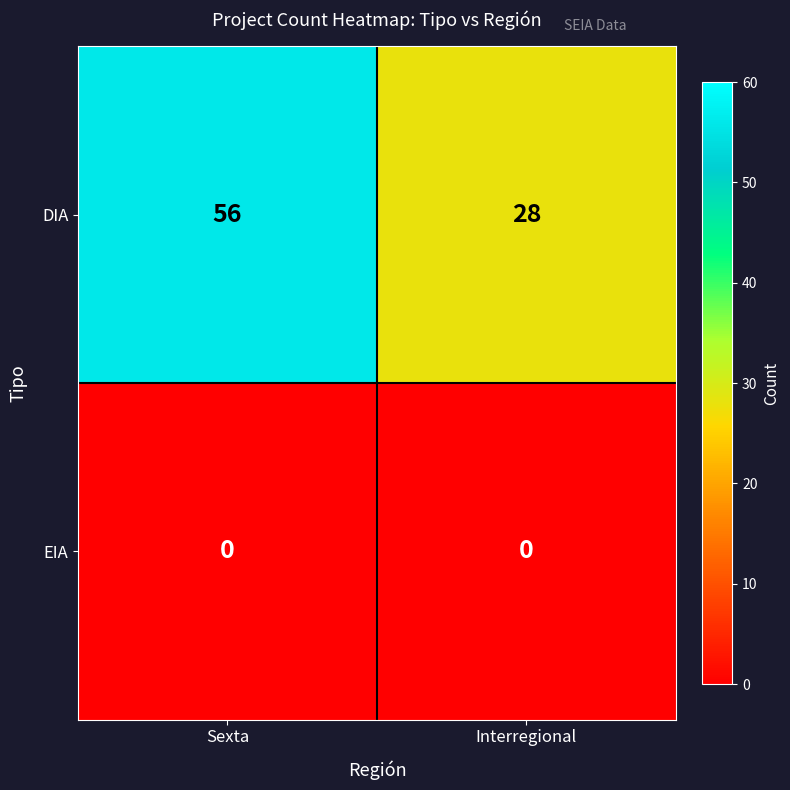

Between Sexta and Interregional, which series saw the biggest shift?

DIA